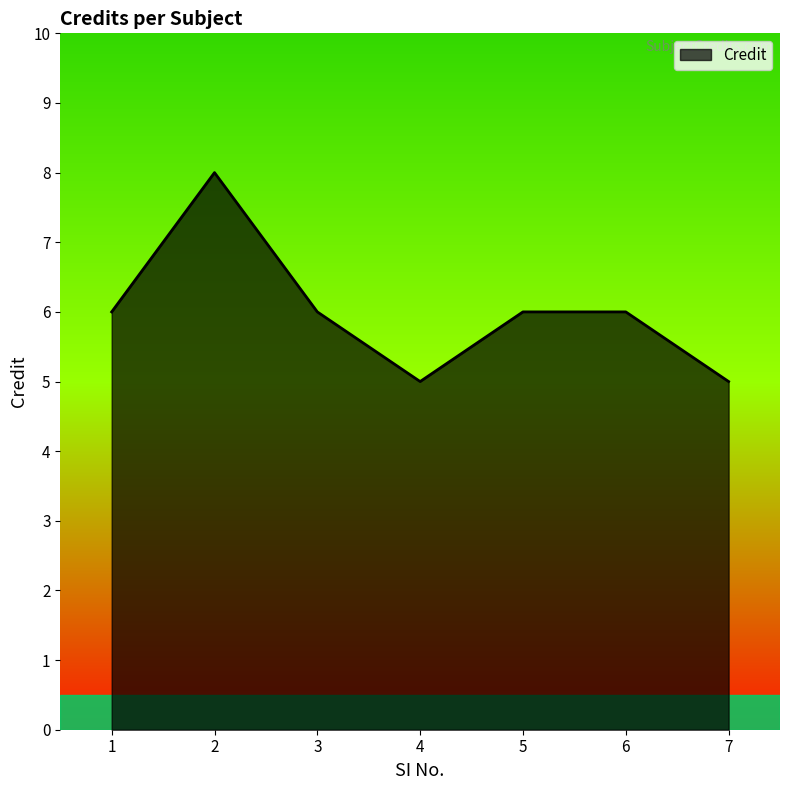

Reading left to right, transcribe all the data shown in this chart.

1=6	2=8	3=6	4=5	5=6	6=6	7=5